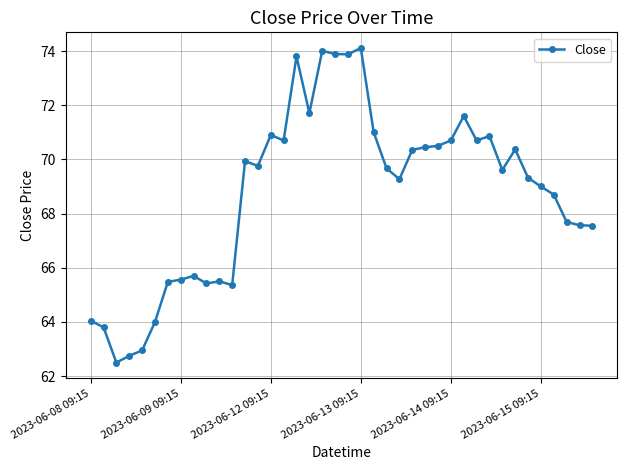

What is the greatest value displayed?

74.1